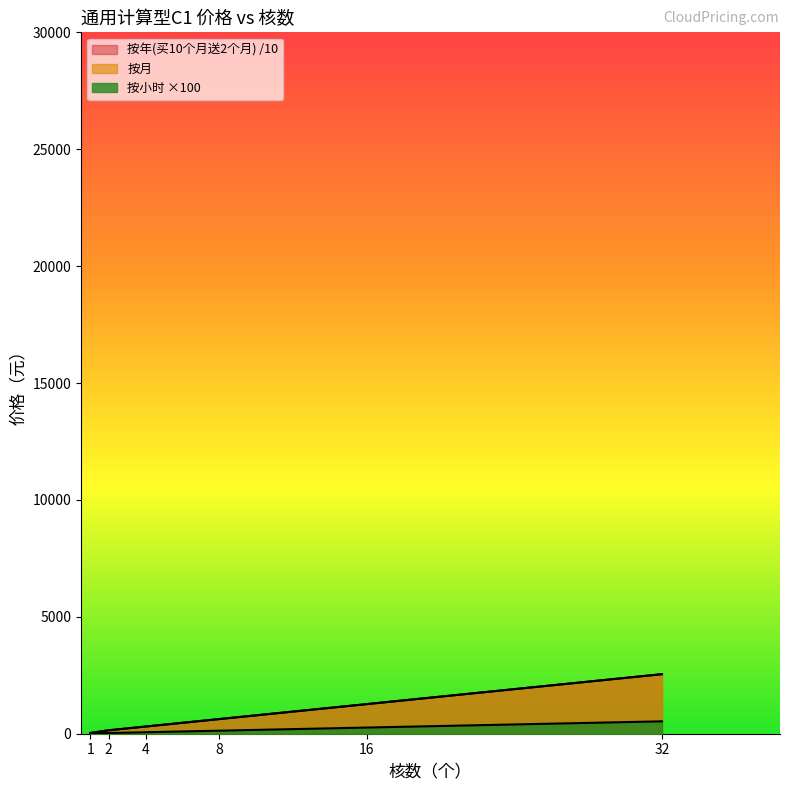

True or false: 按小时 and 按月 cross at least once.

False